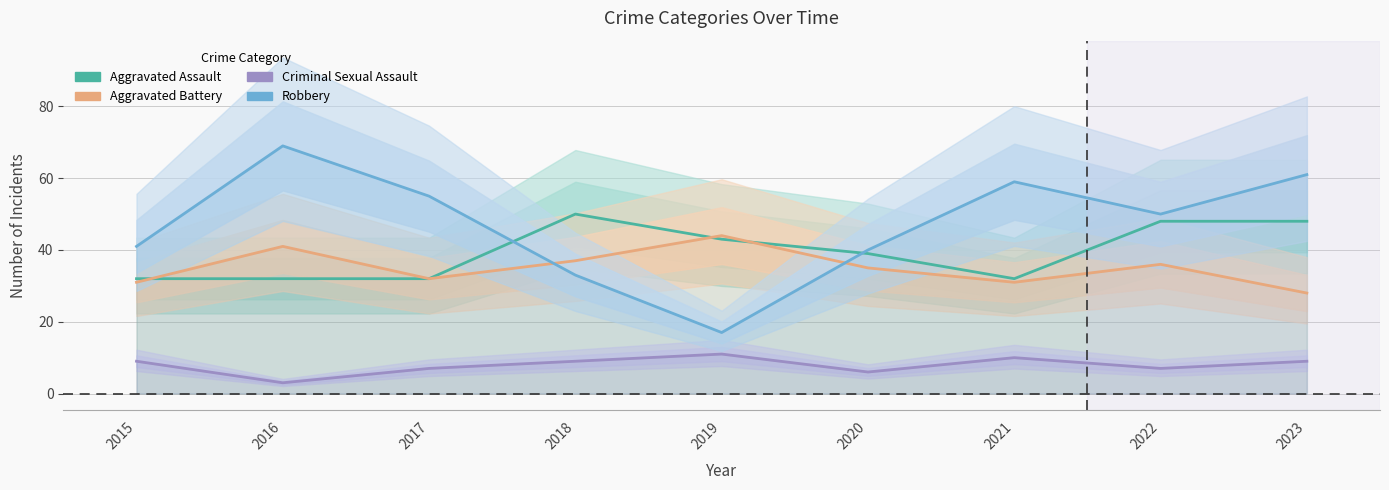

How many lines are shown in the chart?

4